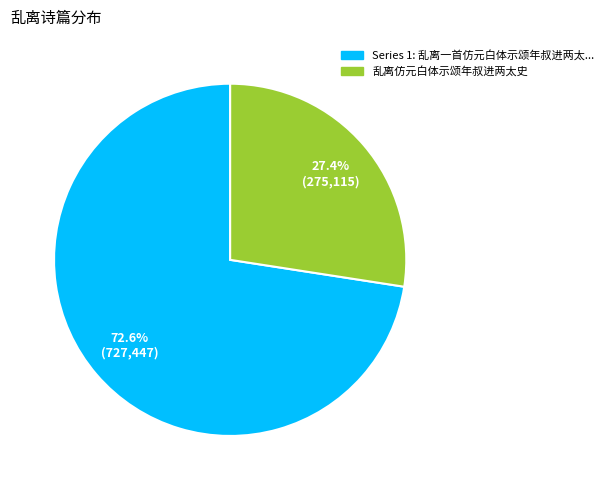

Is there any slice that represents more than half of the pie?

Yes